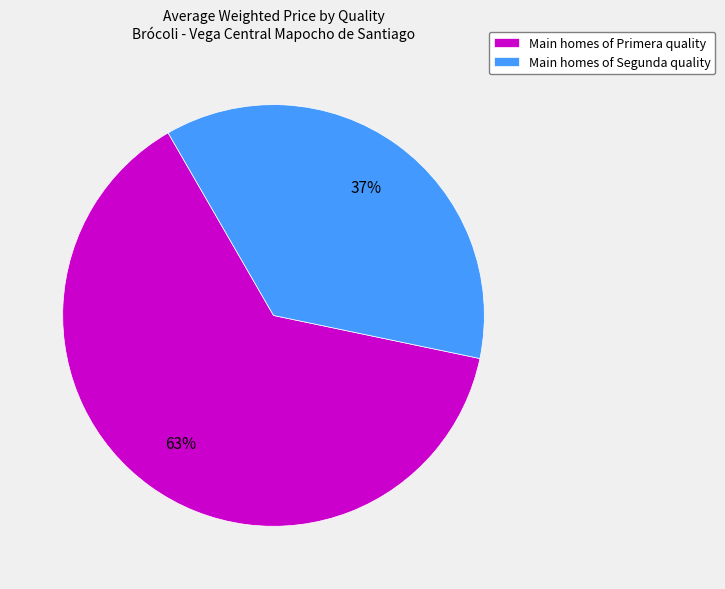

Does Main homes of Segunda quality represent more than half of the total?

No